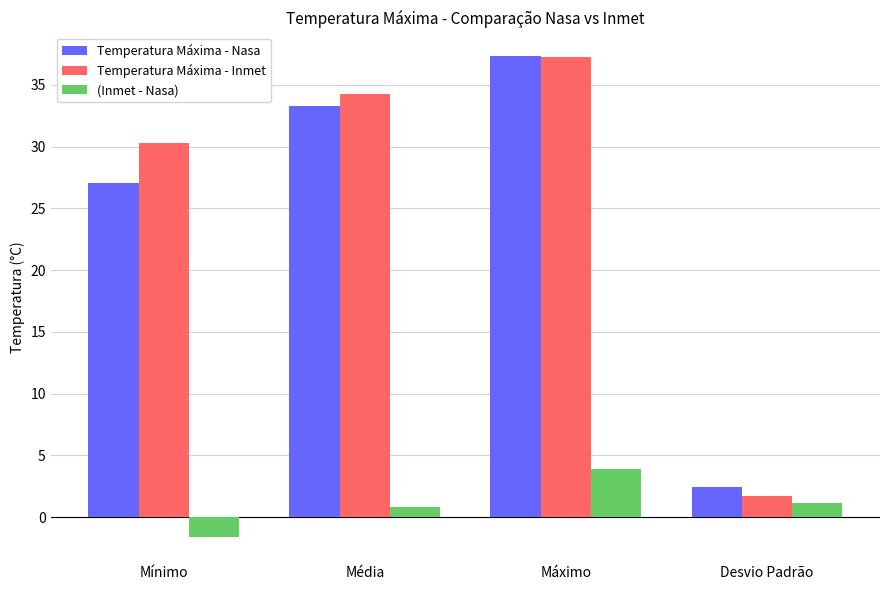

Is it true that Temperatura Máxima - Nasa equals 9.3 at Mínimo?

False